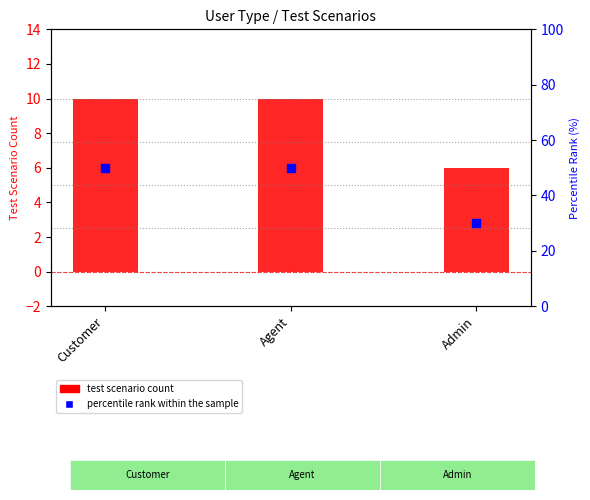

Which series contains the highest Y value?

percentile rank within the sample